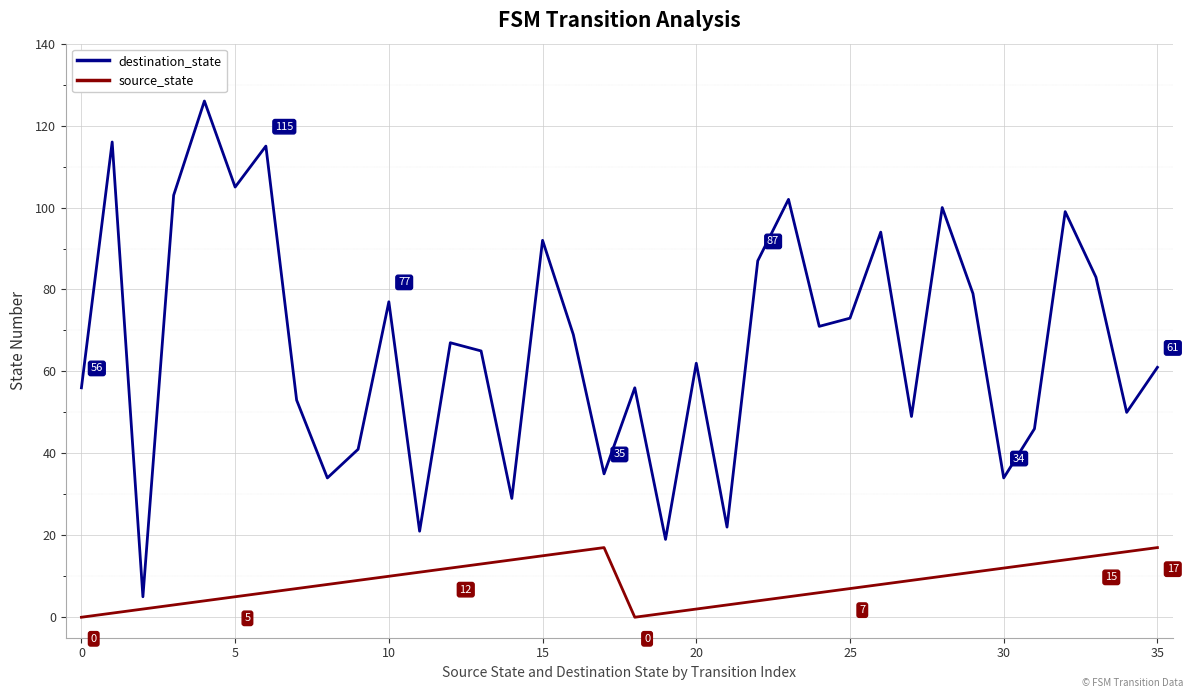

What are all the series names shown in the legend?

destination_state, source_state